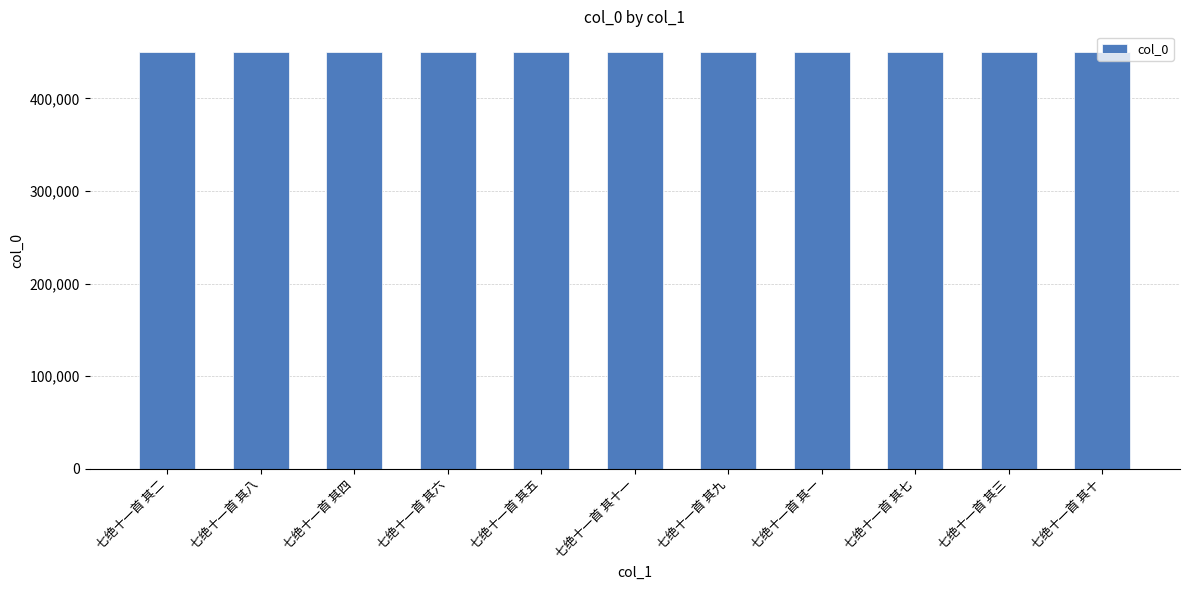

What is the ratio of the value at 七绝十一首 其二 to the value at 七绝十一首 其十一?

1.0